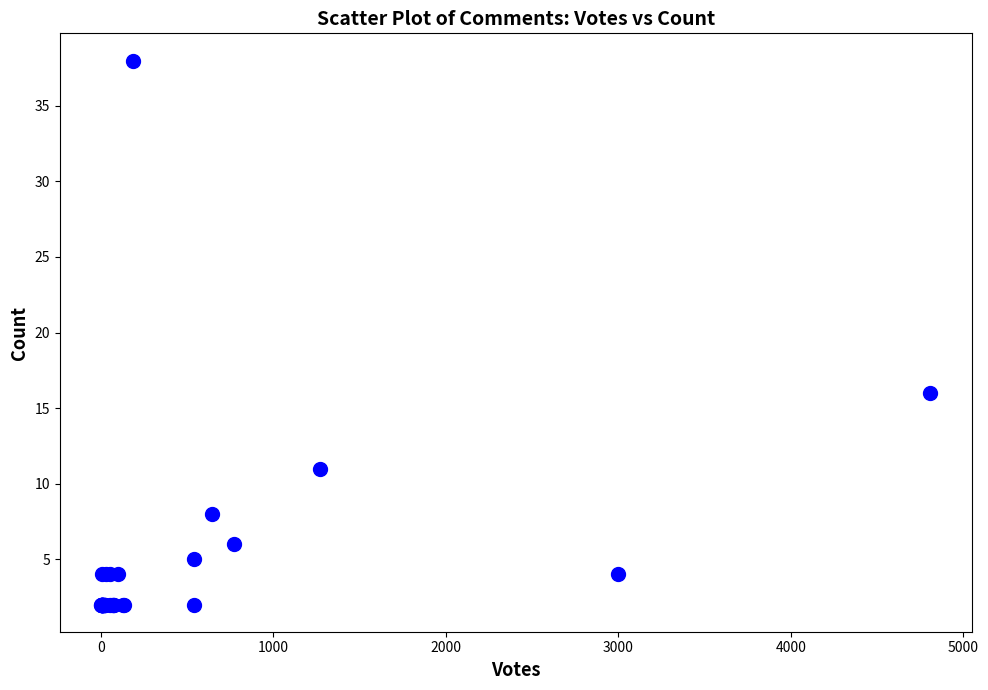

What Y value in the scatter plot is closest to 20?

16